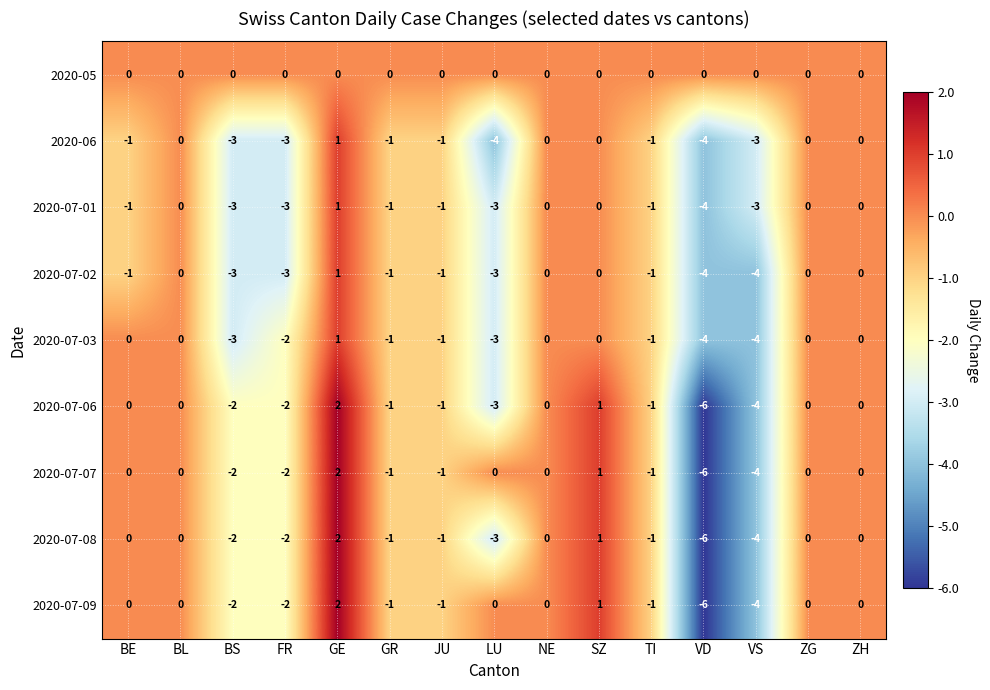

Where is 2020-07-08 nearest to the value -2?

BS